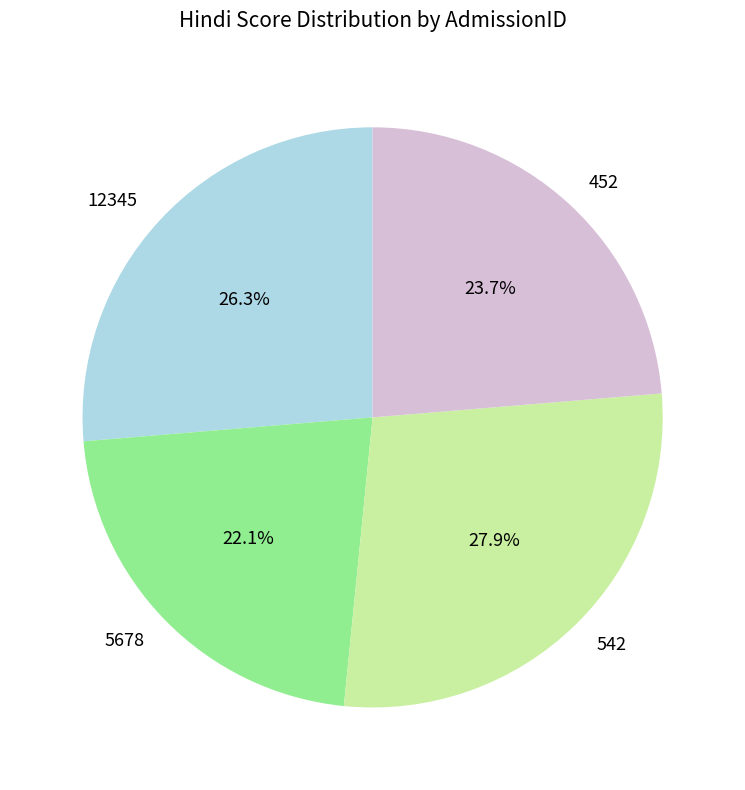

The 12345 slice represents 26% of the pie. True or false?

True